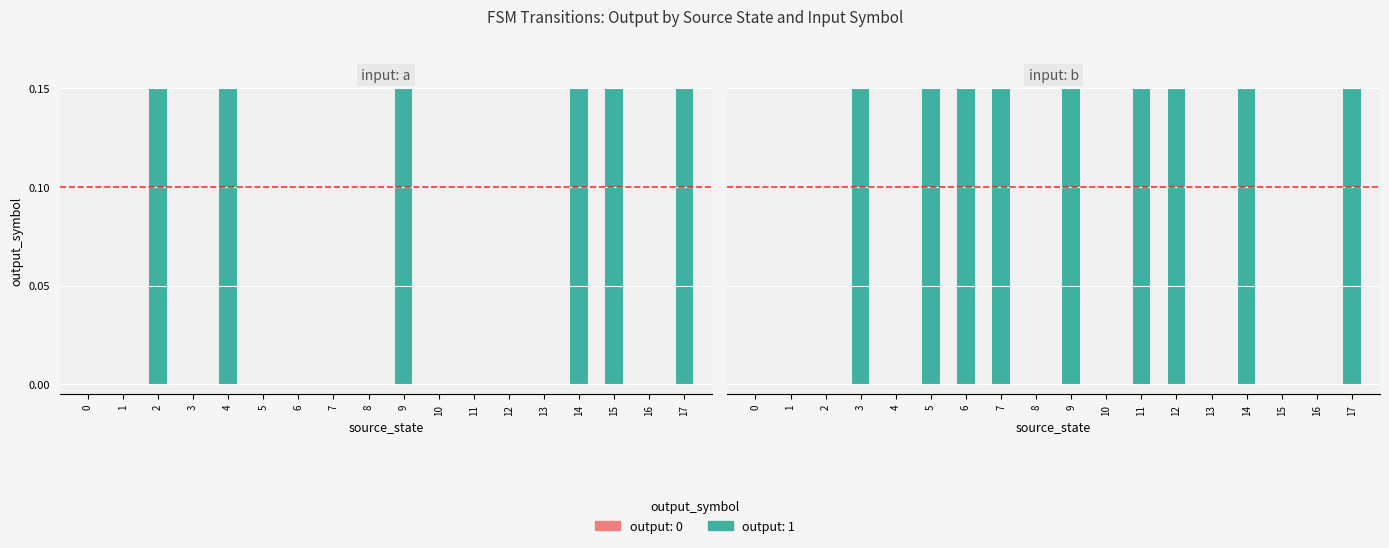

Between 14 and 16, which is larger?

14